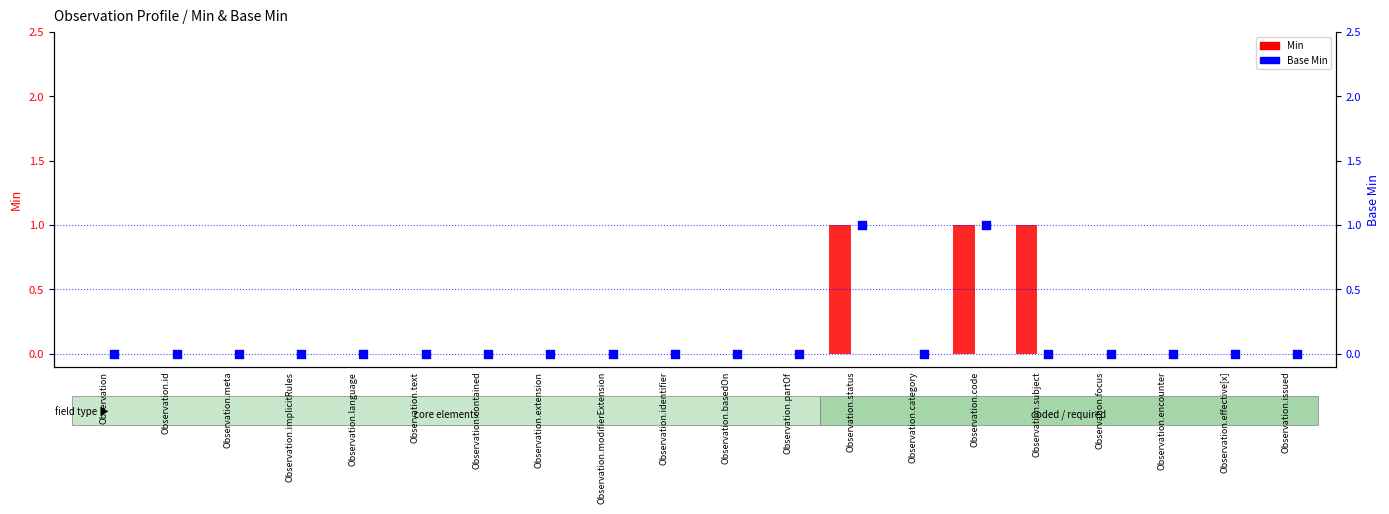

Which series reaches the maximum Y coordinate?

Min